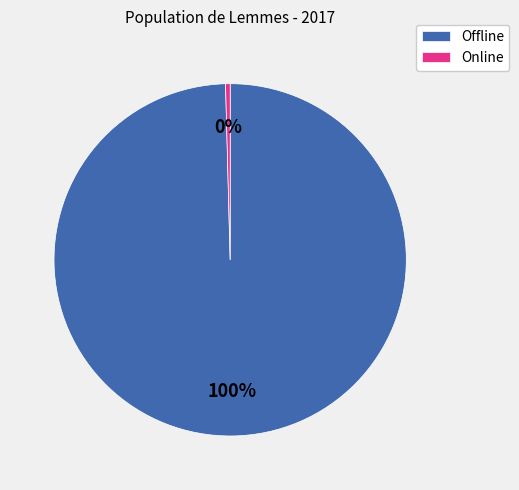

Do Offline and Online together represent more than half of the pie?

Yes